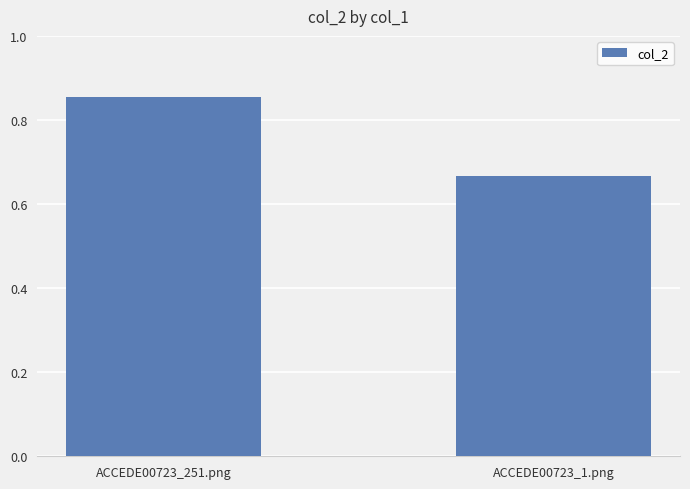

What is the label of the 2nd bar from the right?

ACCEDE00723_251.png